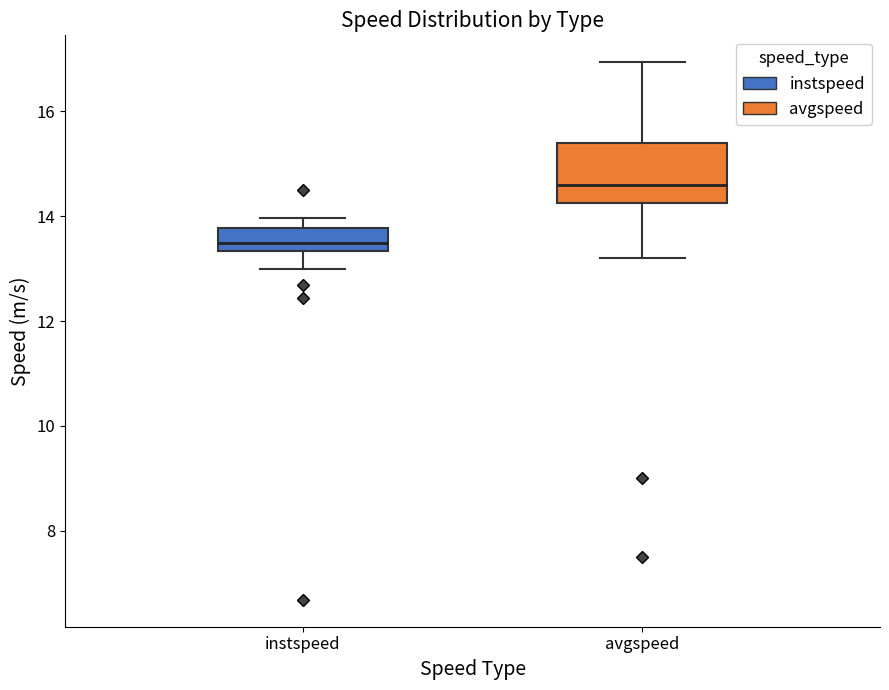

Where does the median line of the box for avgspeed sit on the y-axis? The values are not printed on the chart, so give them approximately, as read against the axis.

14.6